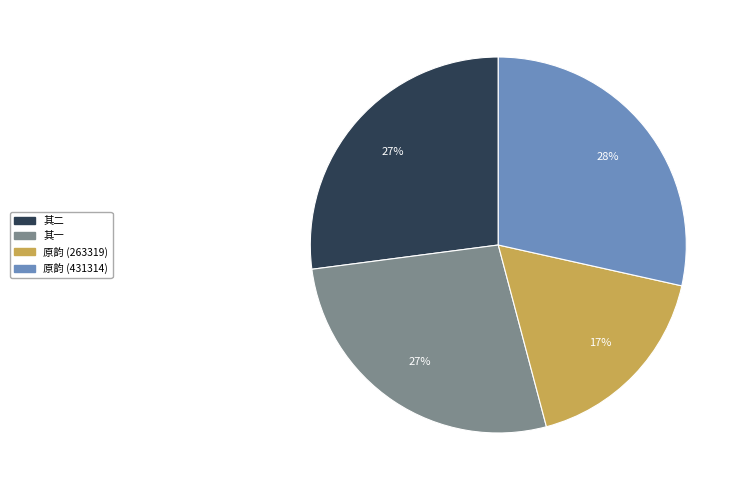

Is there any slice that represents more than half of the pie?

No